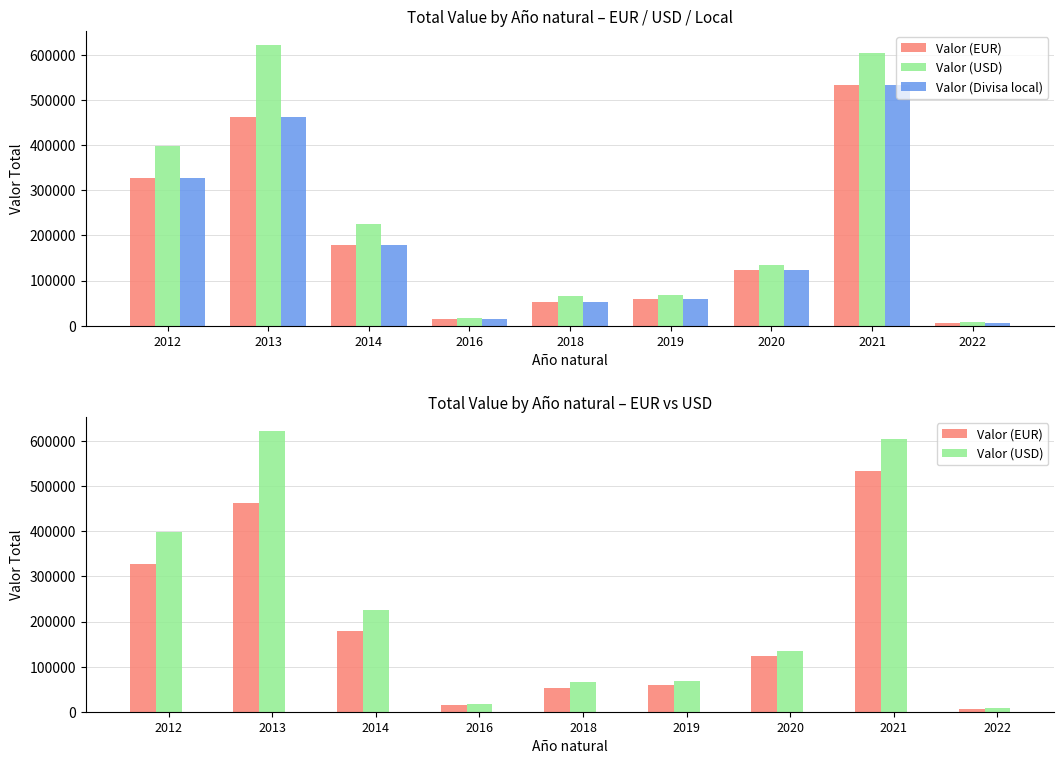

How many groups of bars are there?

9